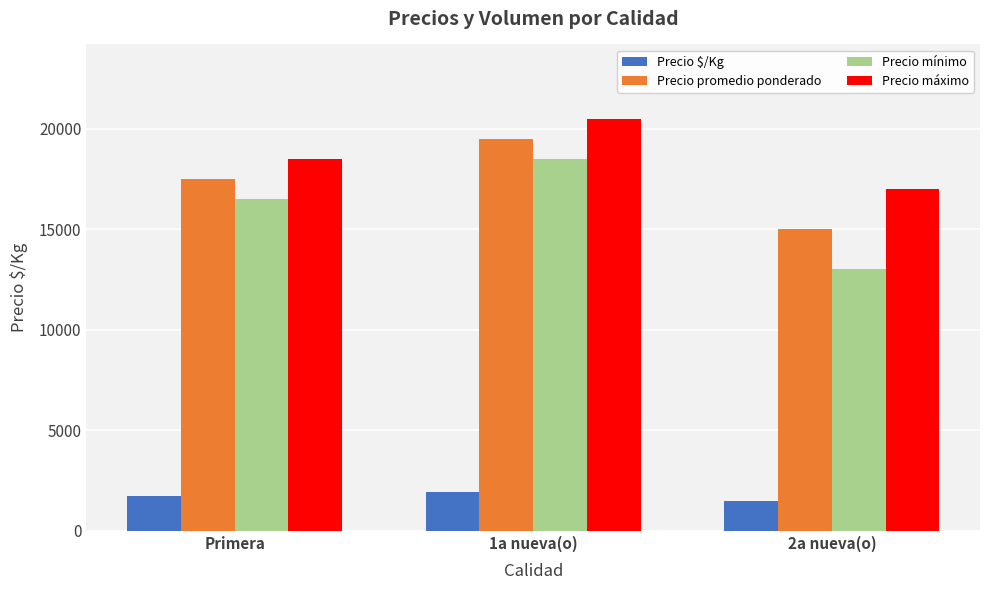

Is it true that Precio mínimo equals 11052 at 1a nueva(o)?

False